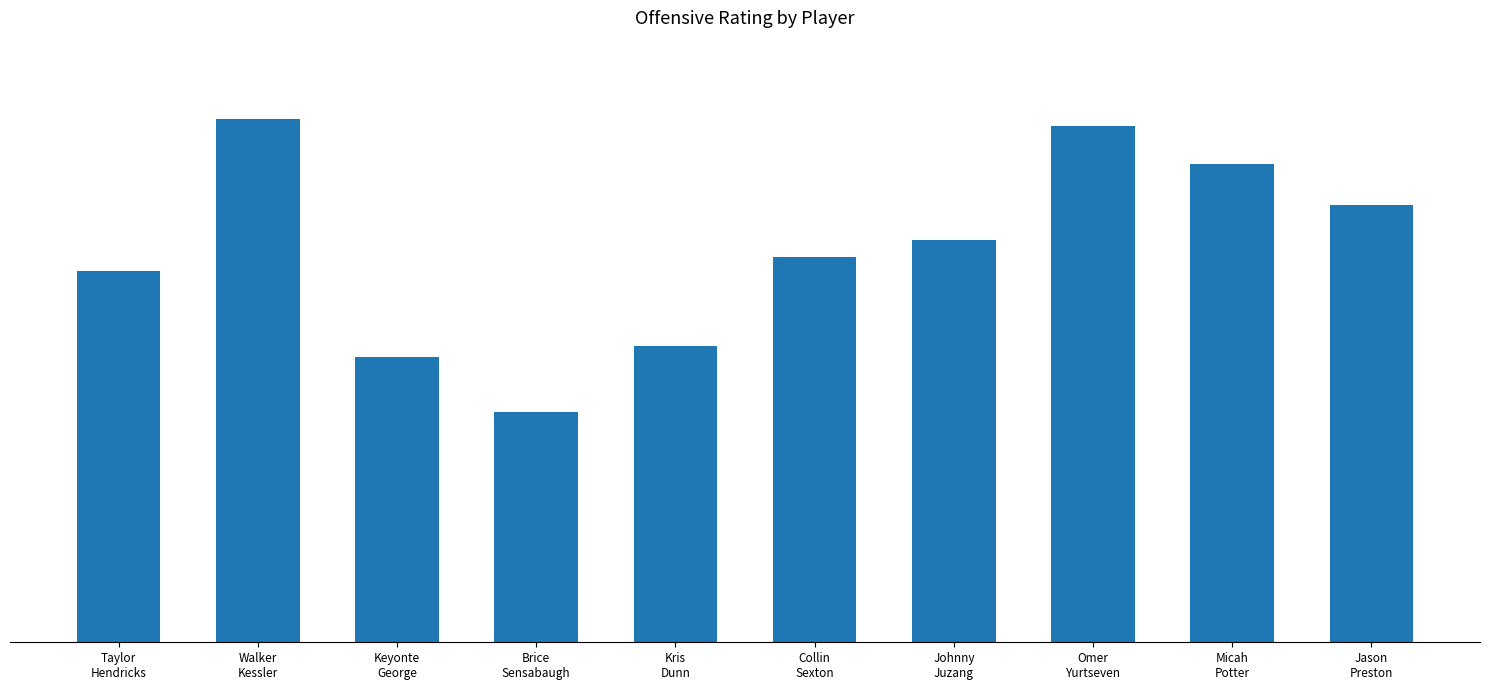

At which label is the value closest to 109?

Taylor
Hendricks